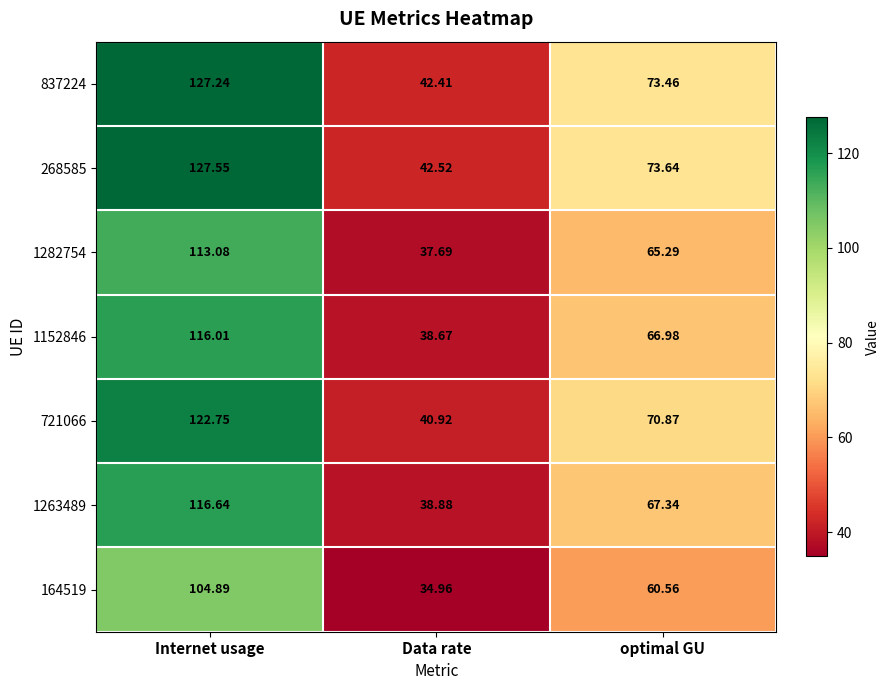

Count the number of data series in this chart.

7